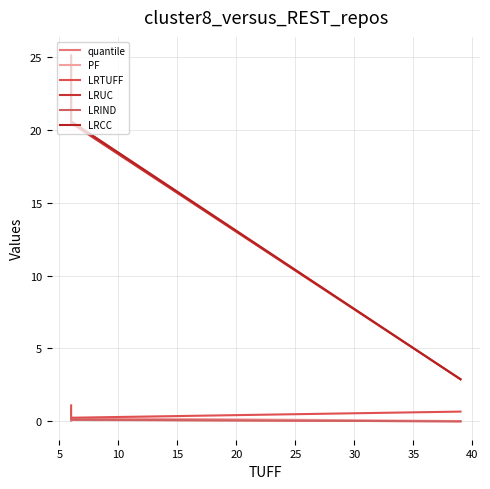

Is it true that LRTUFF equals 0.3 at 0?

False